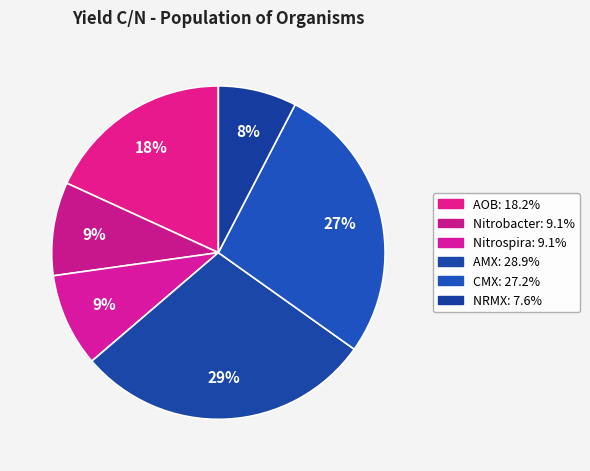

How many slices are in this pie chart?

6